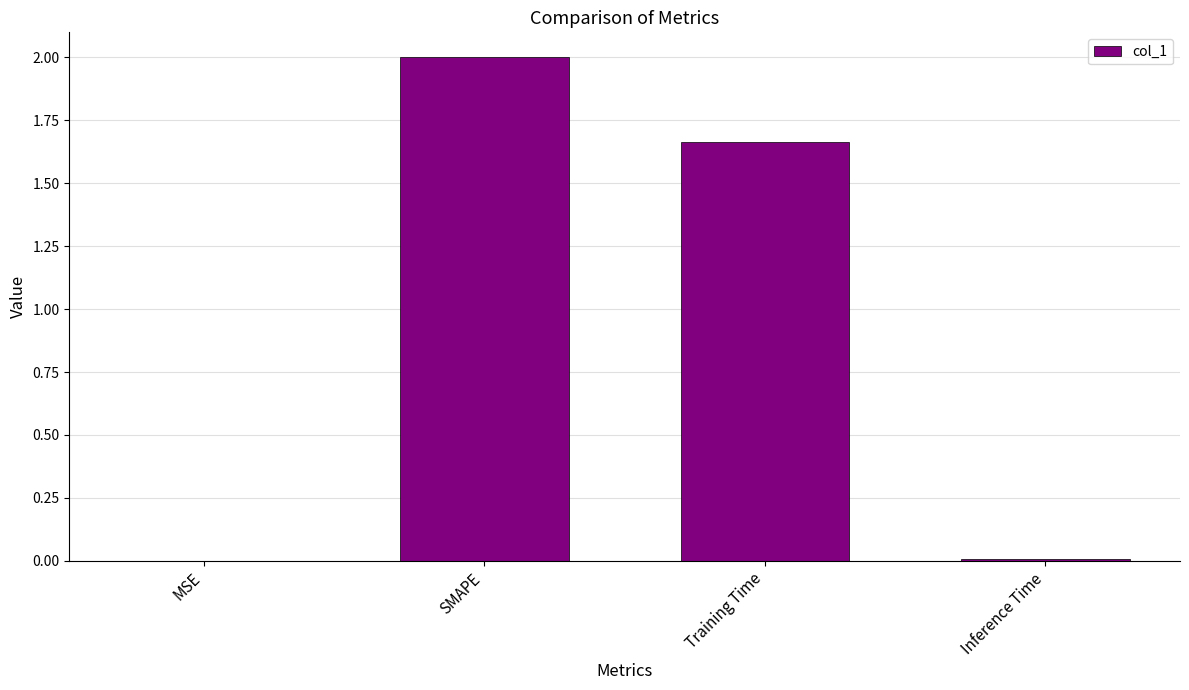

What is the approximate value at SMAPE?

2.0